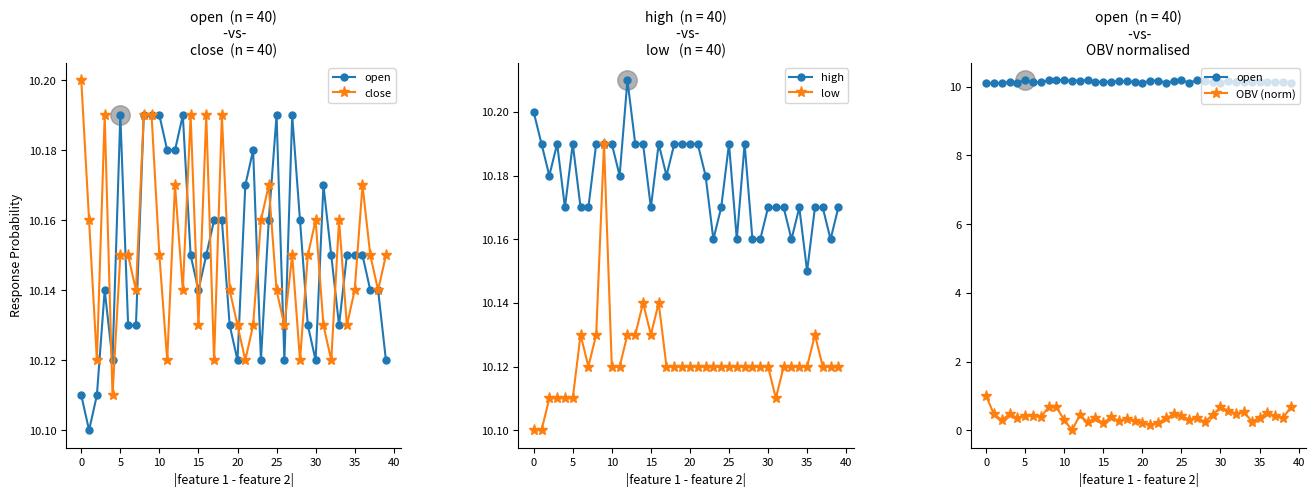

Count the high values in the range 10 to 11.

40